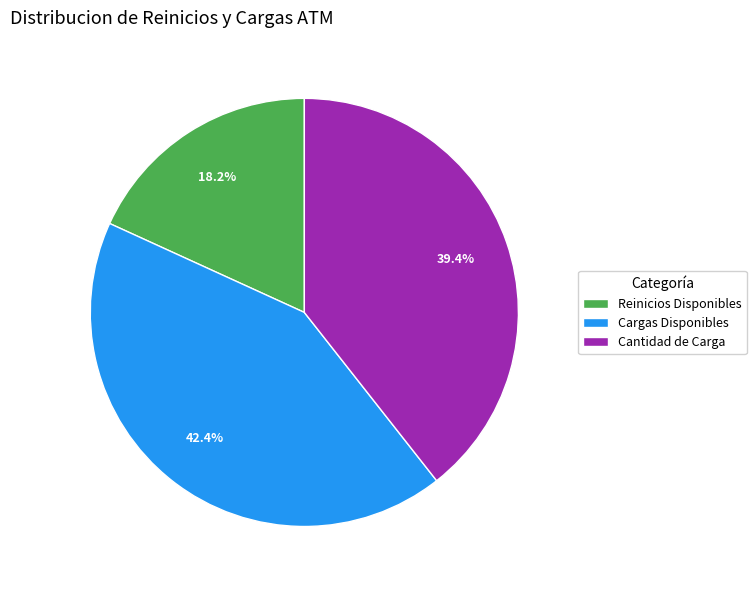

Which category has the smallest portion of the pie?

Reinicios Disponibles